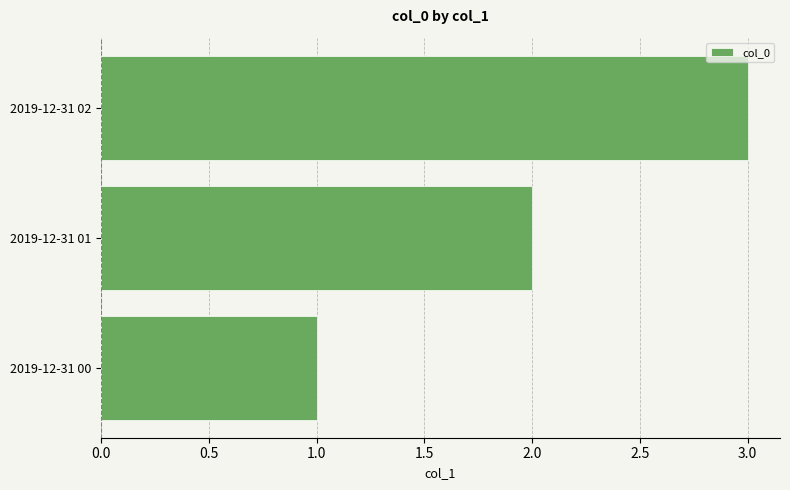

What is the sum of all values?

6